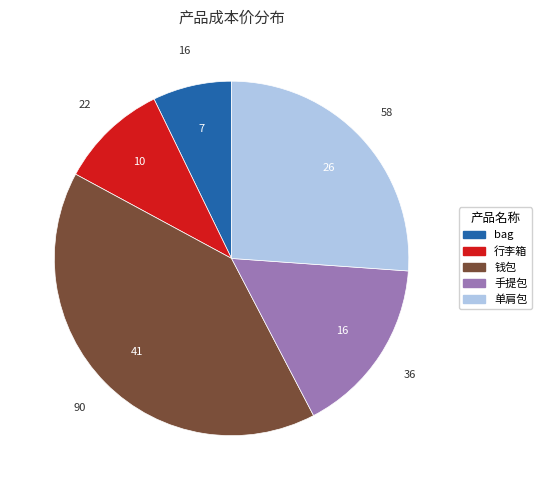

Rank the categories by value from highest to lowest.

钱包, 单肩包, 手提包, 行李箱, bag